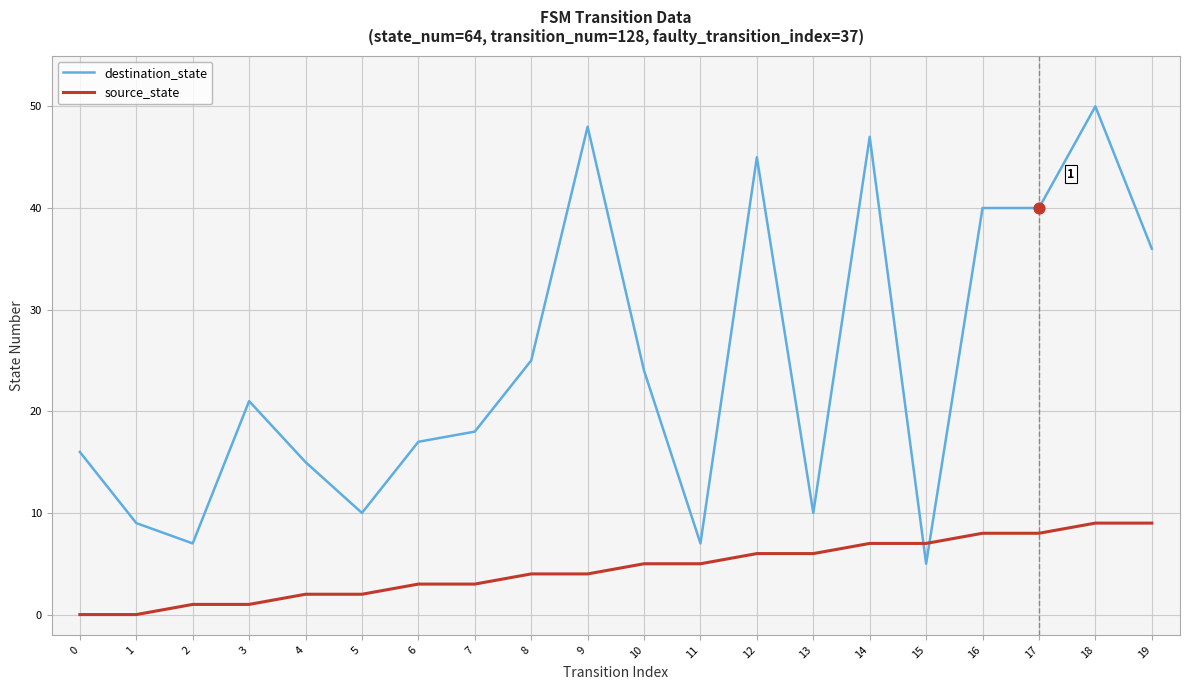

Is the value of destination_state at 16 greater than the value of source_state at 3?

Yes